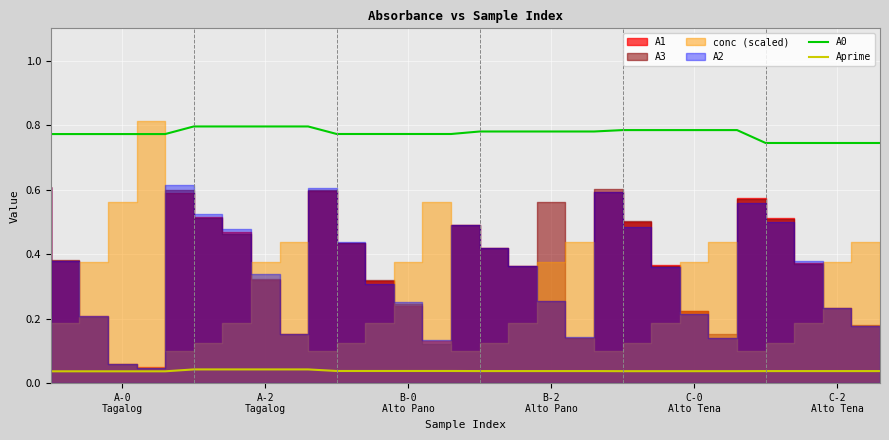

True or false: A0 and Aprime intersect in this chart.

False